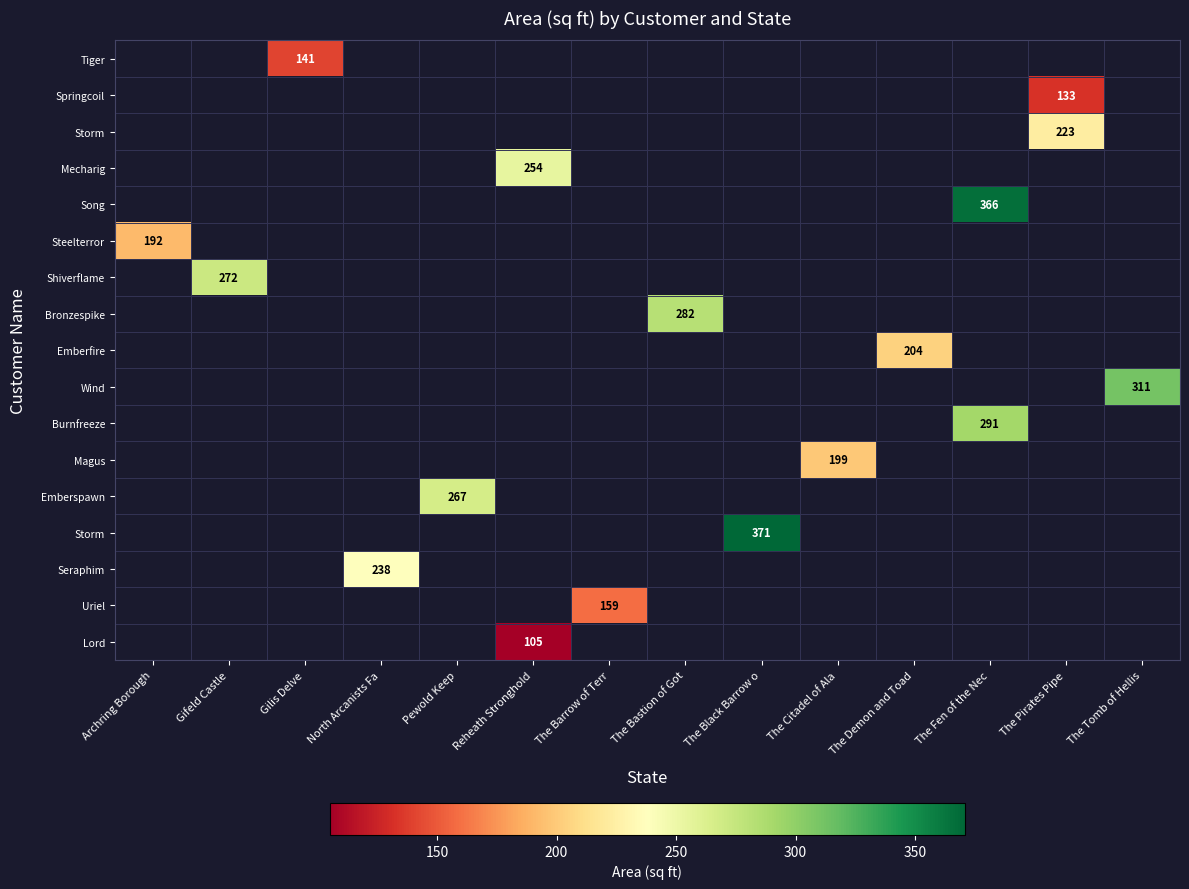

How many distinct data groups are displayed?

17